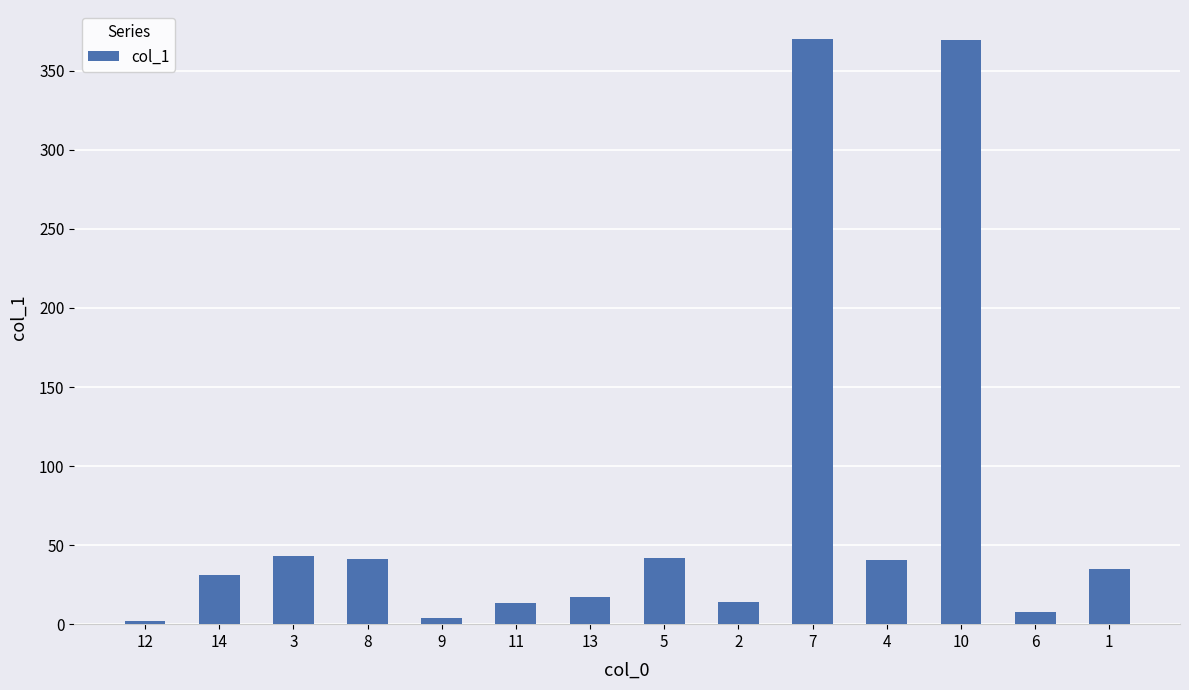

How many data points does each series have?

14